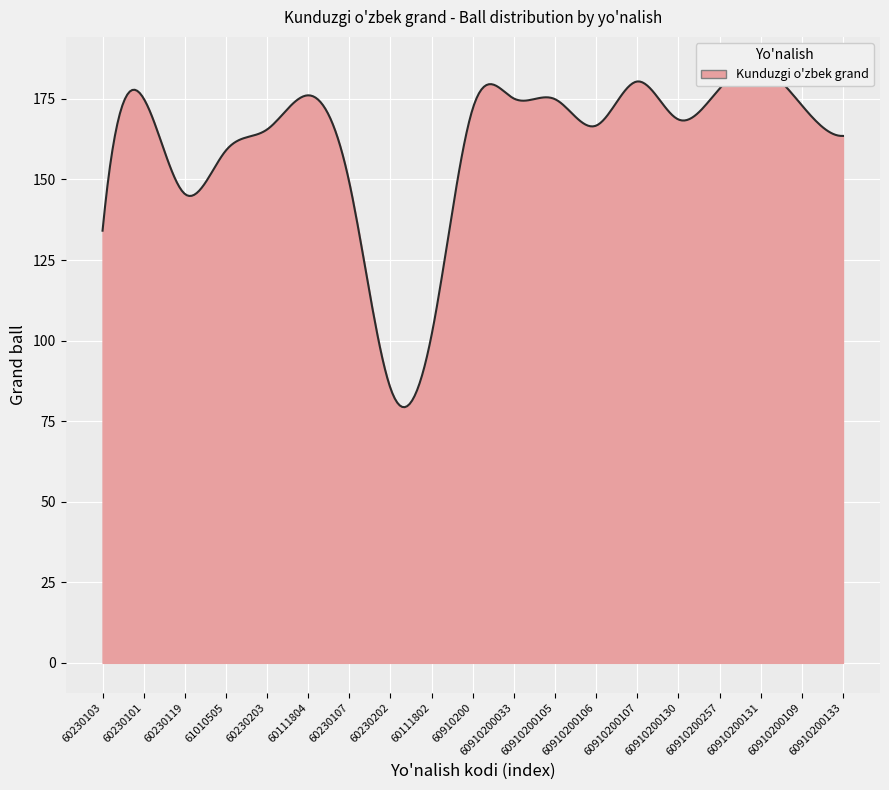

Rank the categories by value from lowest to highest.

60230202, 60111802, 60230103, 60230119, 60230107, 61010505, 60910200133, 60230203, 60910200106, 60910200130, 60910200, 60910200109, 60910200105, 60230101, 60910200033, 60111804, 60910200257, 60910200107, 60910200131